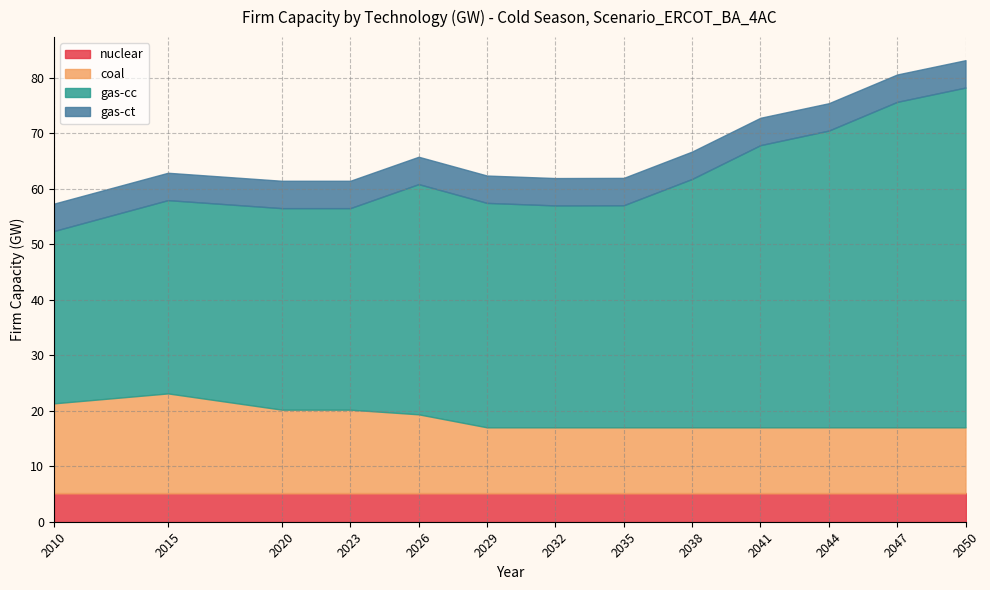

Between 2010 and 2038, which series saw the biggest shift?

gas-cc